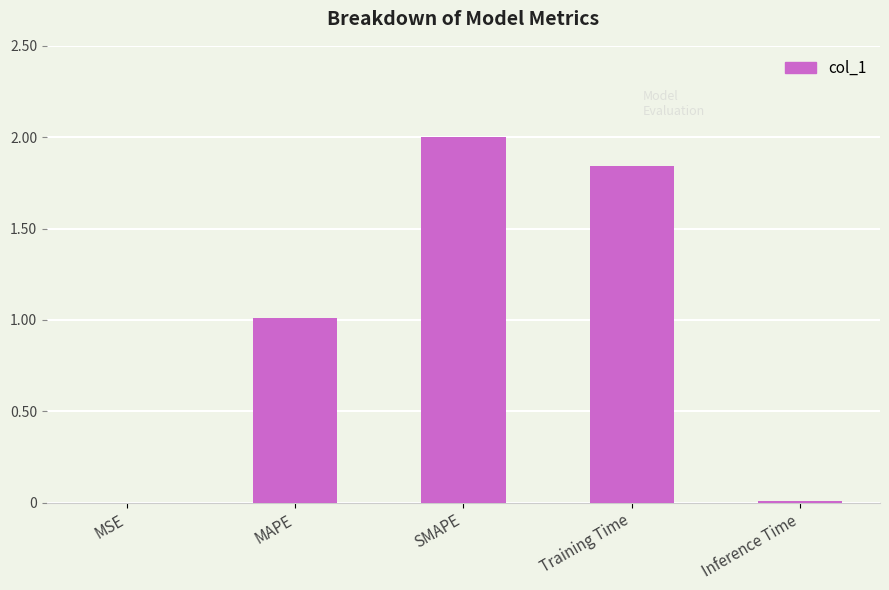

What is the change in value from MAPE to Inference Time?

-1.0